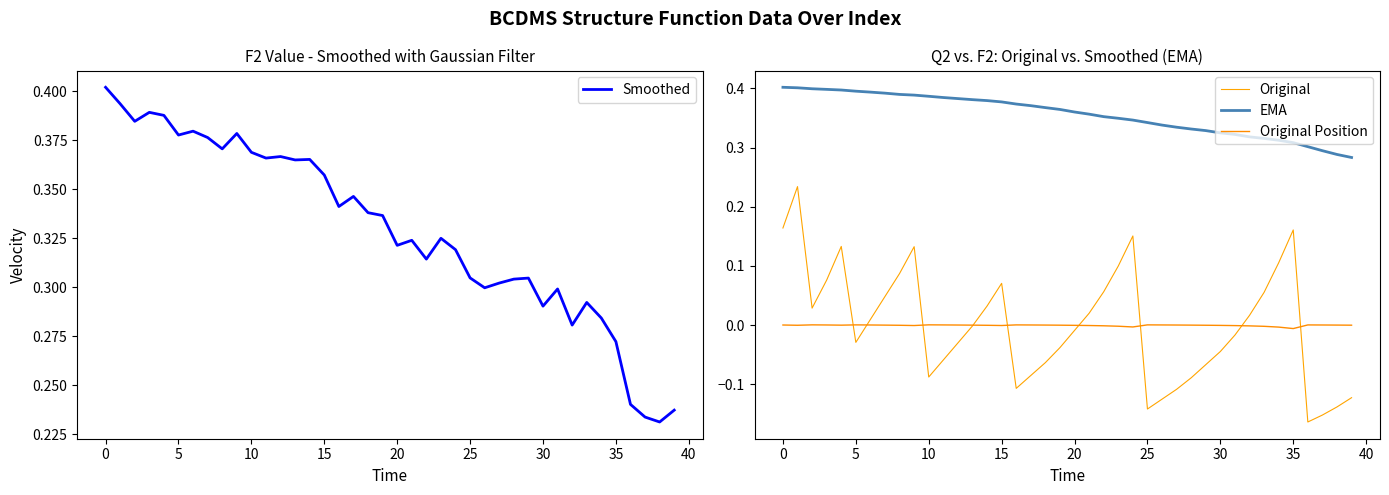

The value of Smoothed at 35 is 0.1. True or false?

False